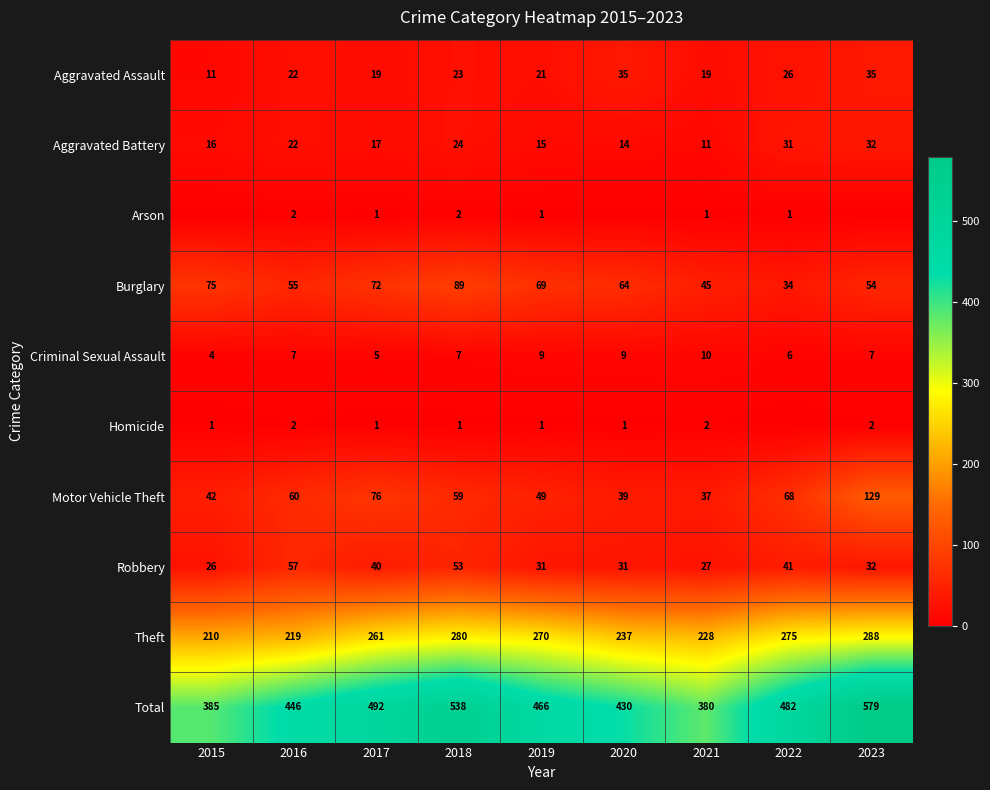

What is the maximum value for Theft?

288